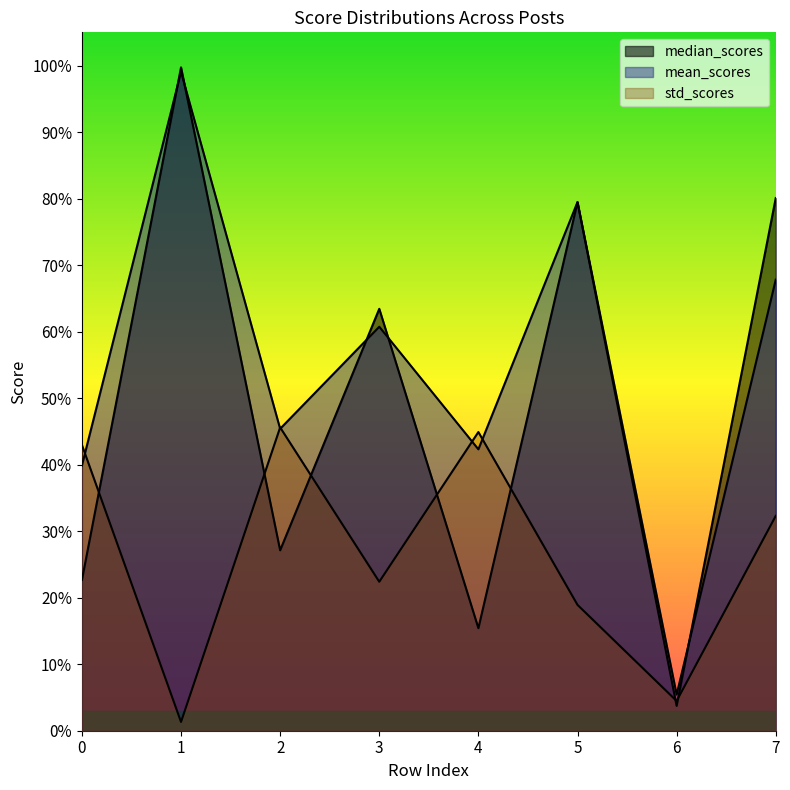

Reading right to left, list all the values displayed in this chart.

median_scores: 0.8	0.0	0.8	0.2	0.6	0.3	1.0	0.2
mean_scores: 0.7	0.1	0.8	0.4	0.6	0.5	1.0	0.4
std_scores: 0.3	0.0	0.2	0.4	0.2	0.5	0.0	0.4